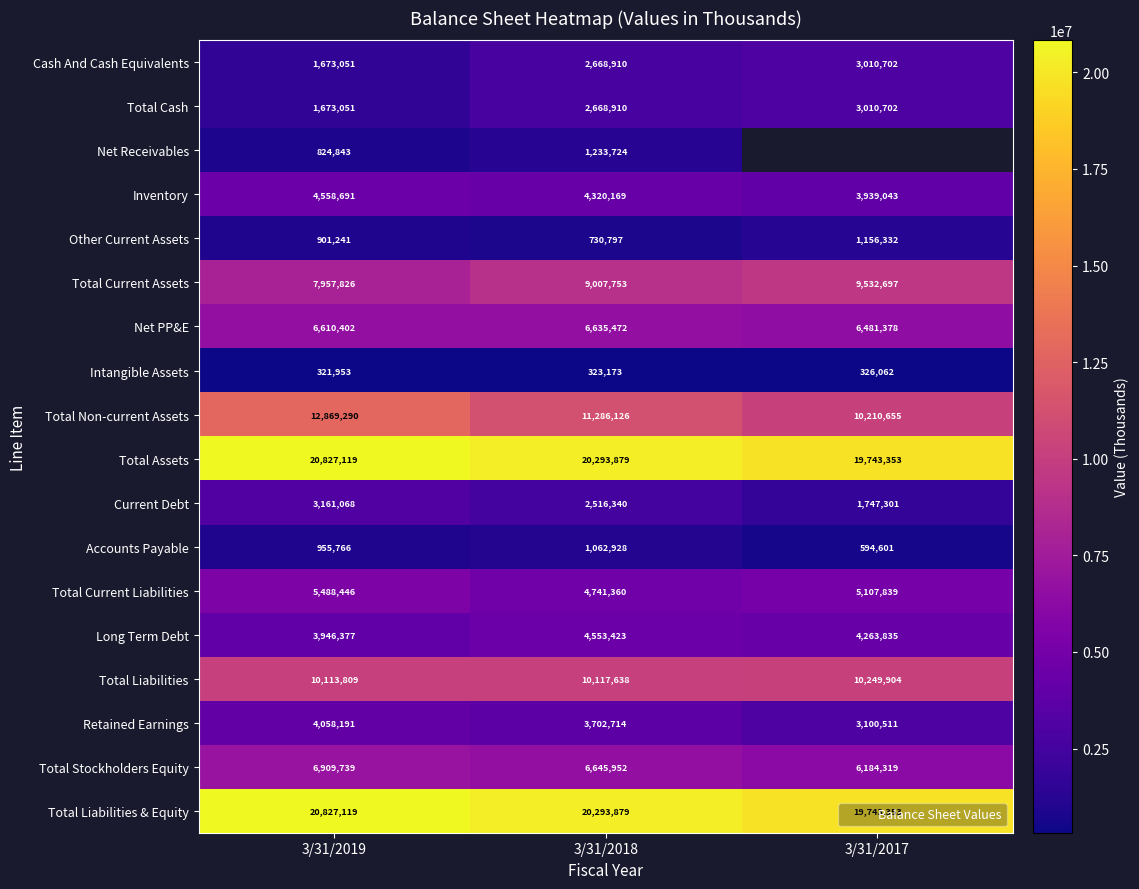

What is the spread (max minus min) of values at 3/31/2018?

19970706